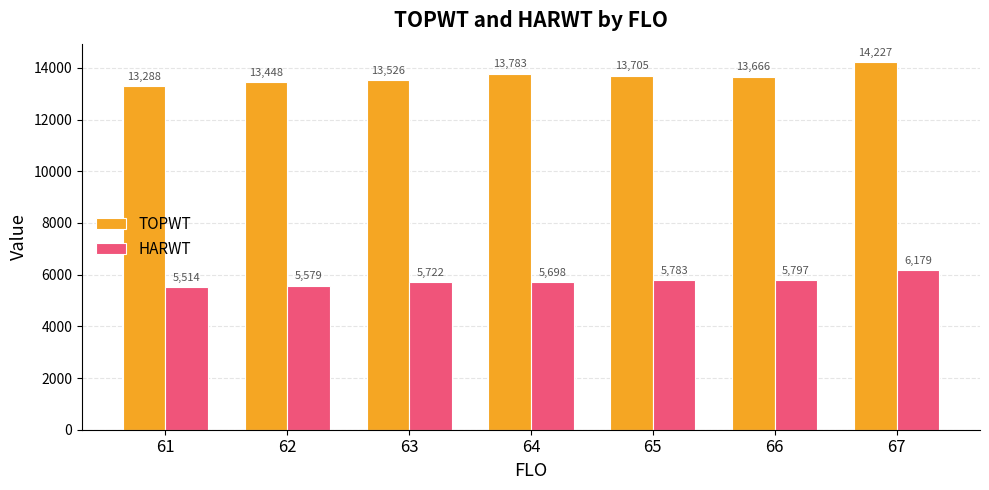

How many data points in HARWT are less than 5722?

3